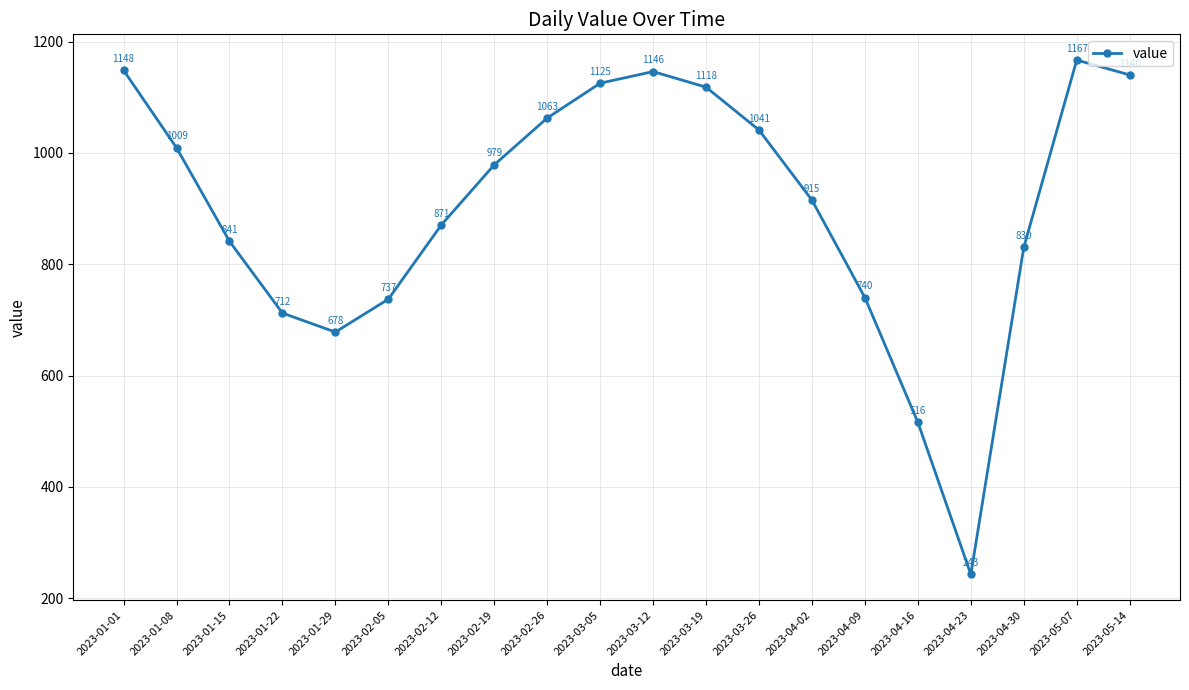

Rank the categories by value from highest to lowest.

2023-05-07, 2023-01-01, 2023-03-12, 2023-05-14, 2023-03-05, 2023-03-19, 2023-02-26, 2023-03-26, 2023-01-08, 2023-02-19, 2023-04-02, 2023-02-12, 2023-01-15, 2023-04-30, 2023-04-09, 2023-02-05, 2023-01-22, 2023-01-29, 2023-04-16, 2023-04-23